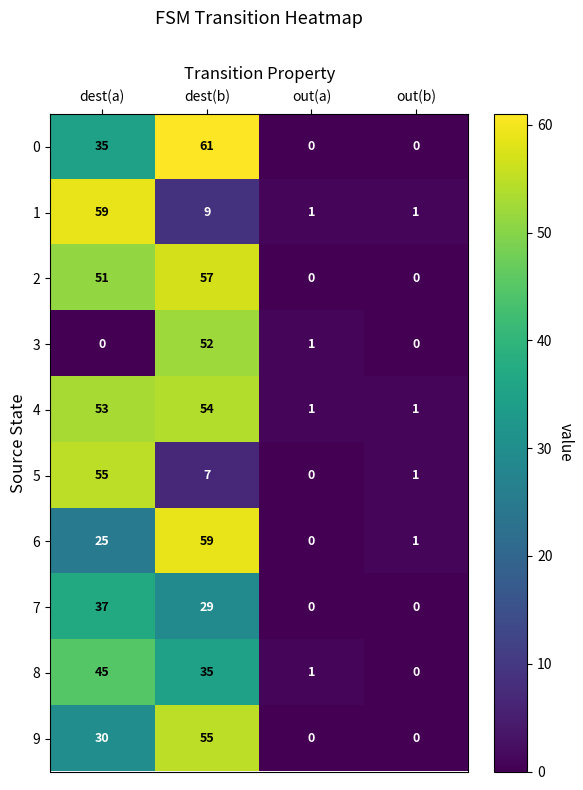

What is the difference between the maximum and minimum values in the 7 series?

37